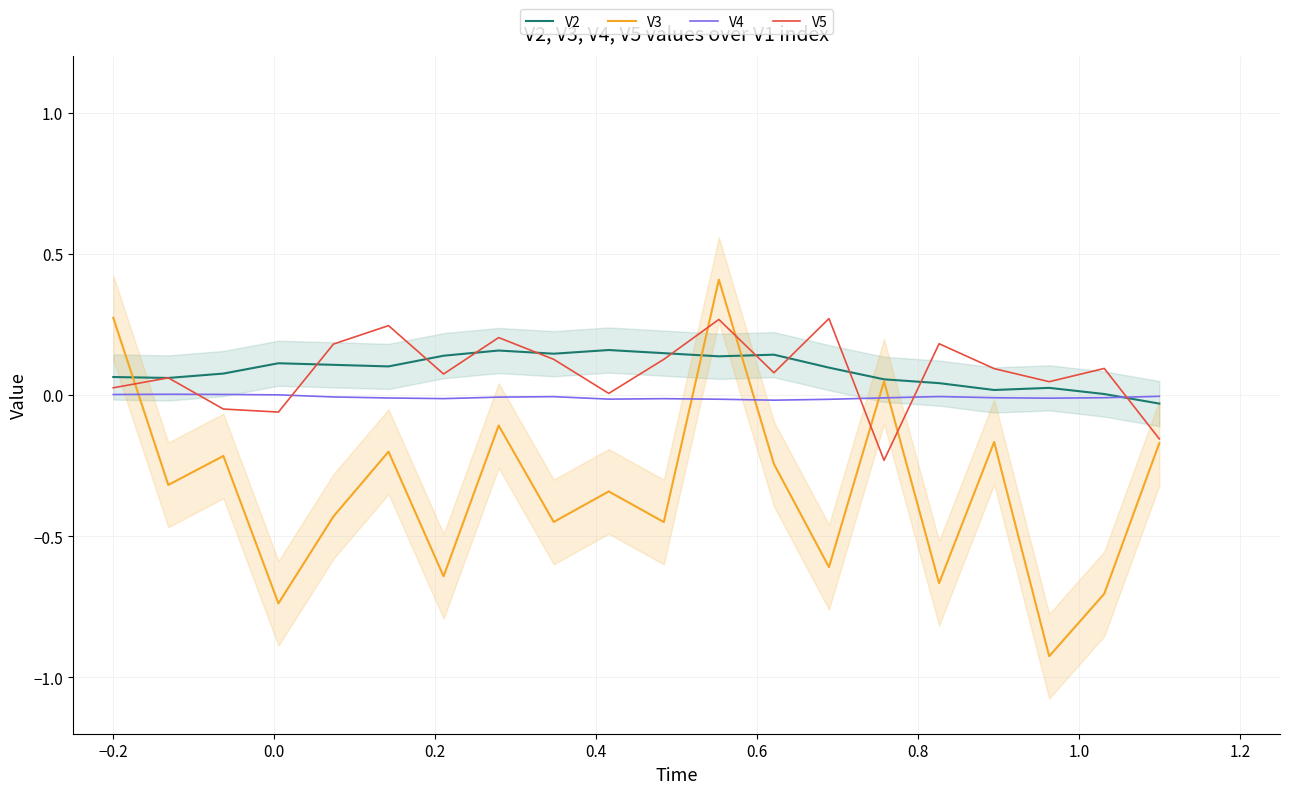

How many interior local peaks does the V4 series have?

4